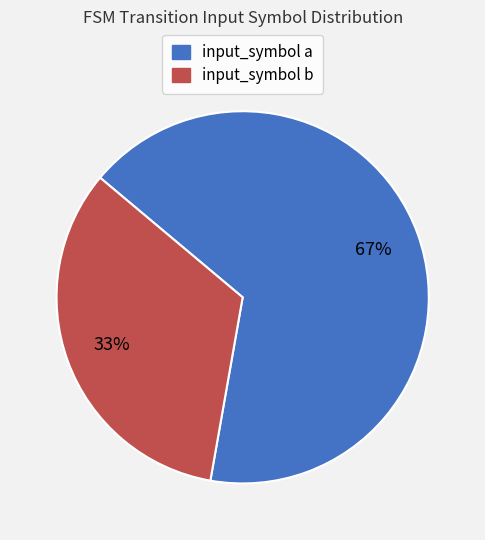

Rank the categories by value from highest to lowest.

input_symbol a, input_symbol b